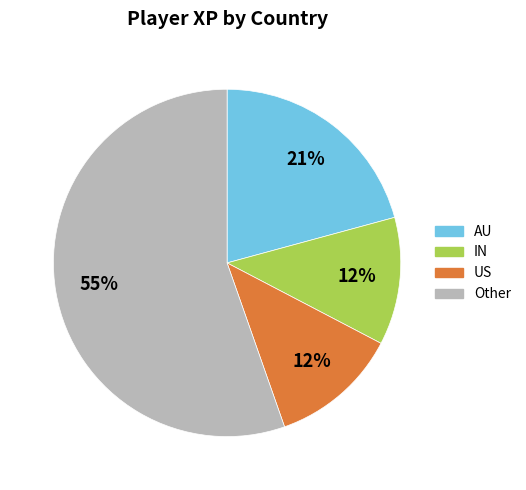

Is there a majority slice in this chart?

Yes